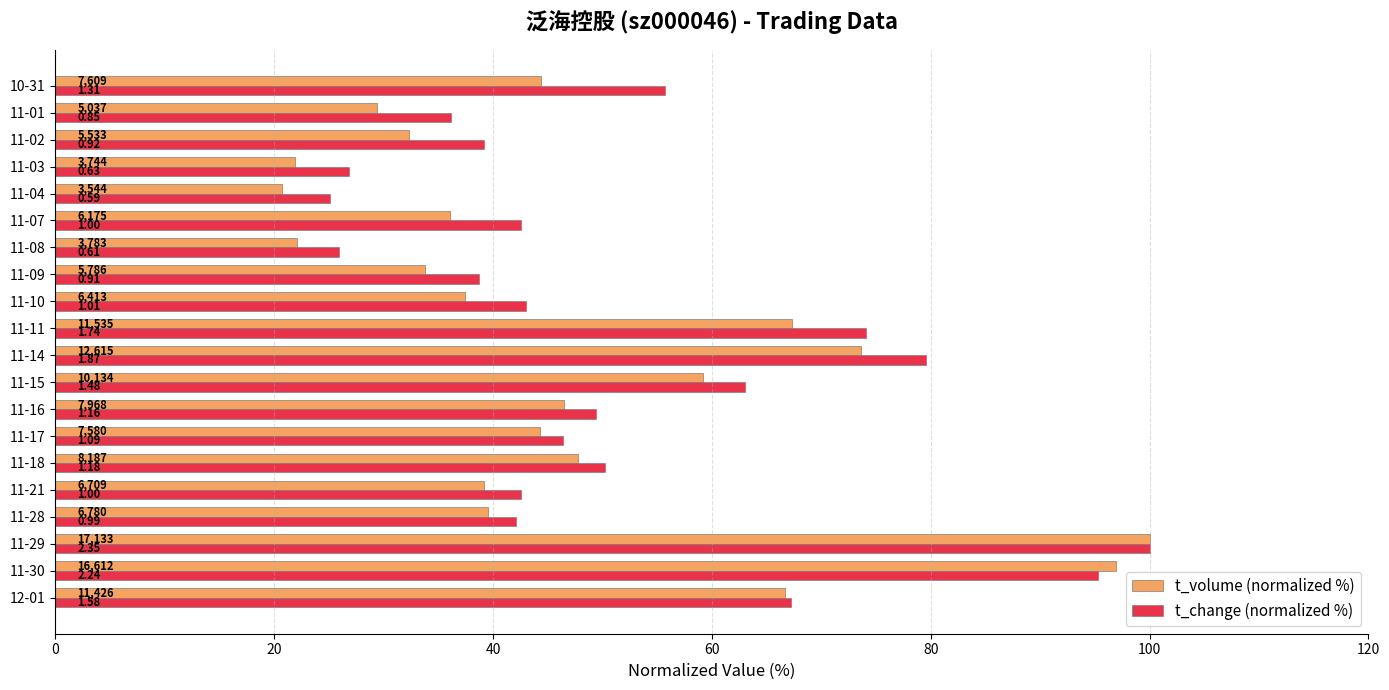

What are all the series names shown in the legend?

t_volume (normalized %), t_change (normalized %)